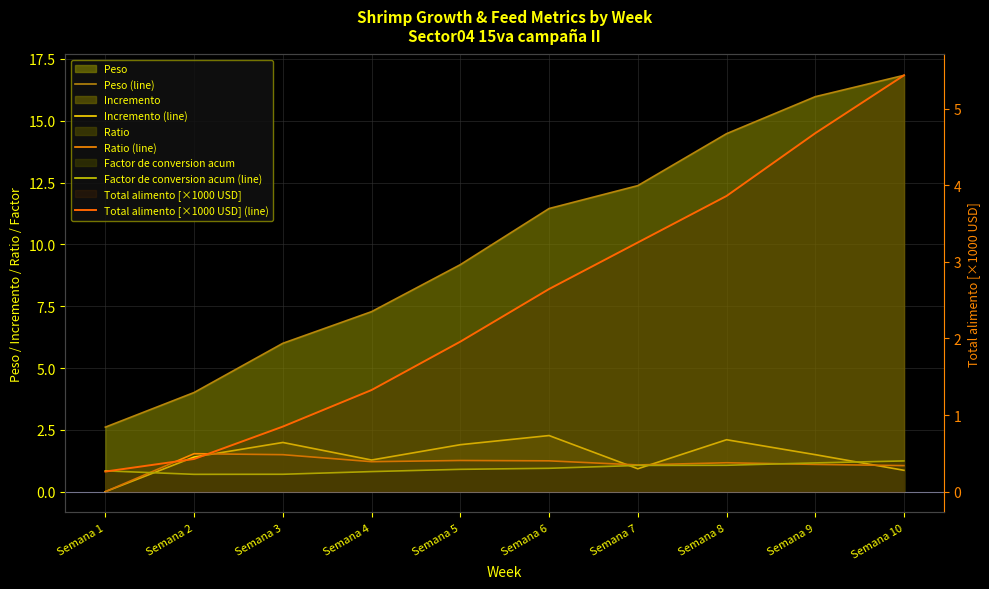

At which category does Incremento (line) reach its first local valley?

Semana 4